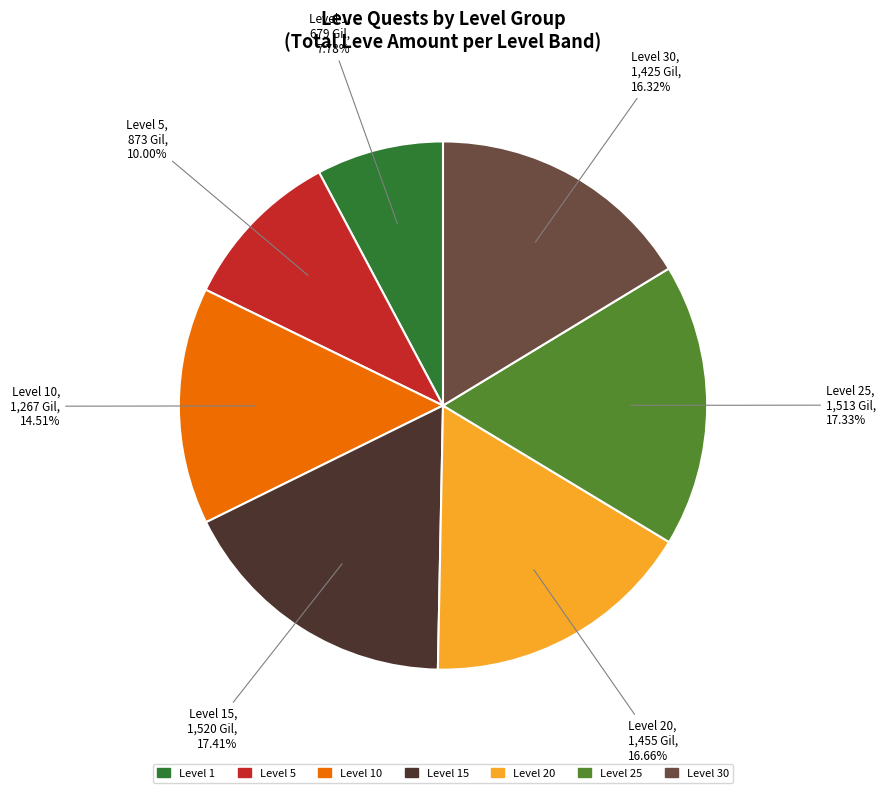

Does any single category account for the majority?

No